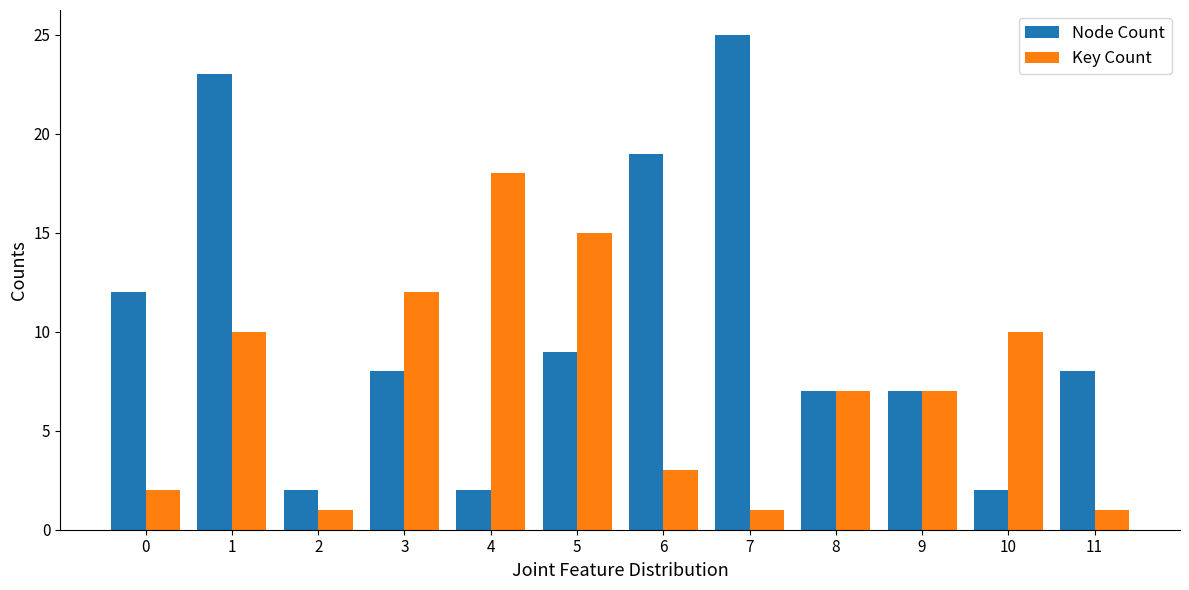

Does the chart contain stacked bars?

No